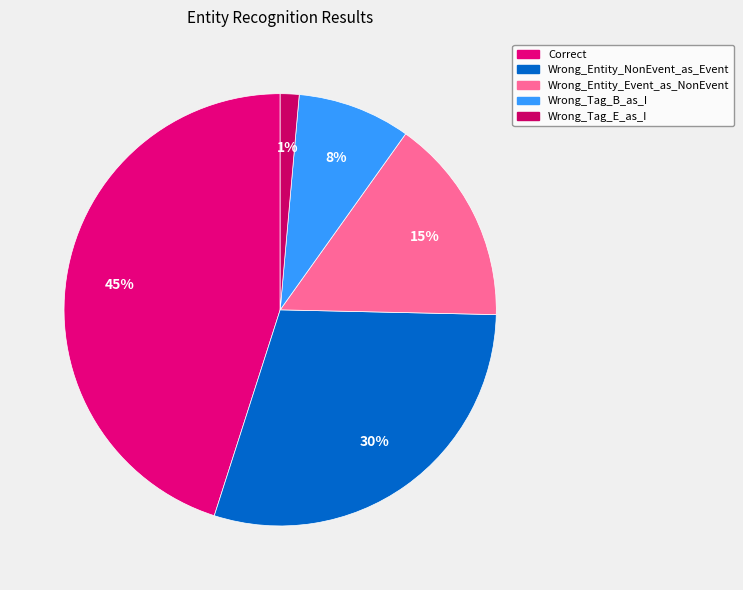

How many segments does this pie chart have?

5